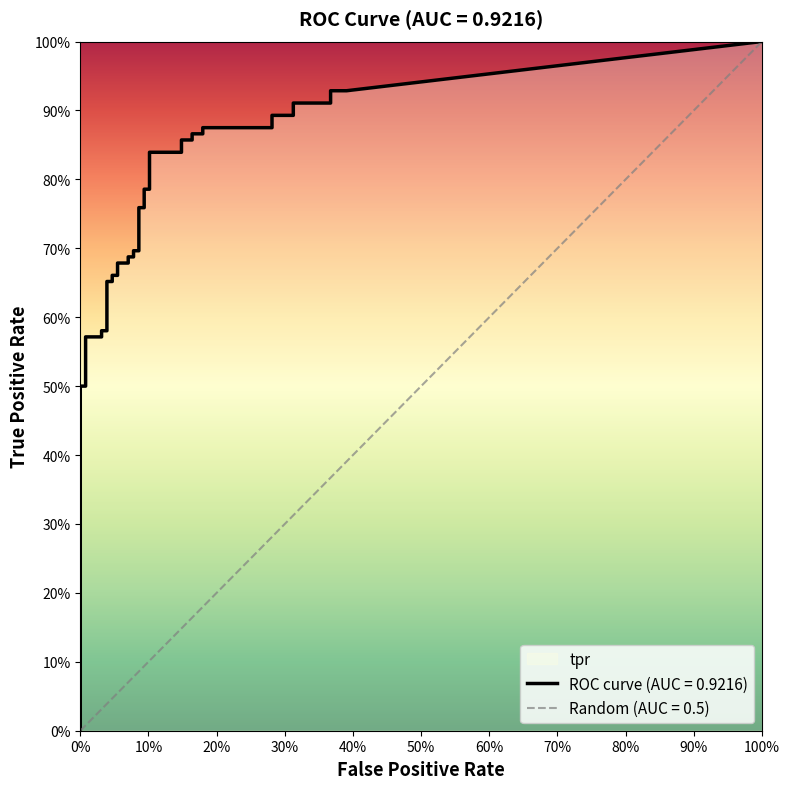

True or false: tpr has more than 2 interior local peaks.

False